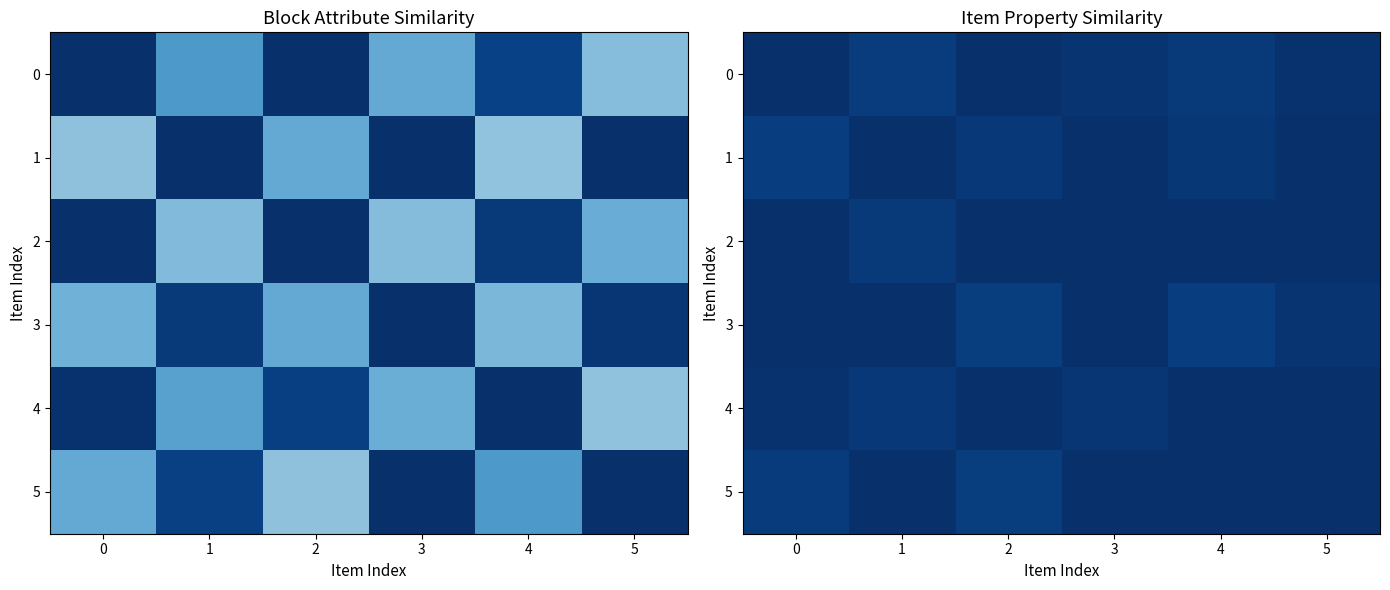

At which category is the sum across all series the highest?

5